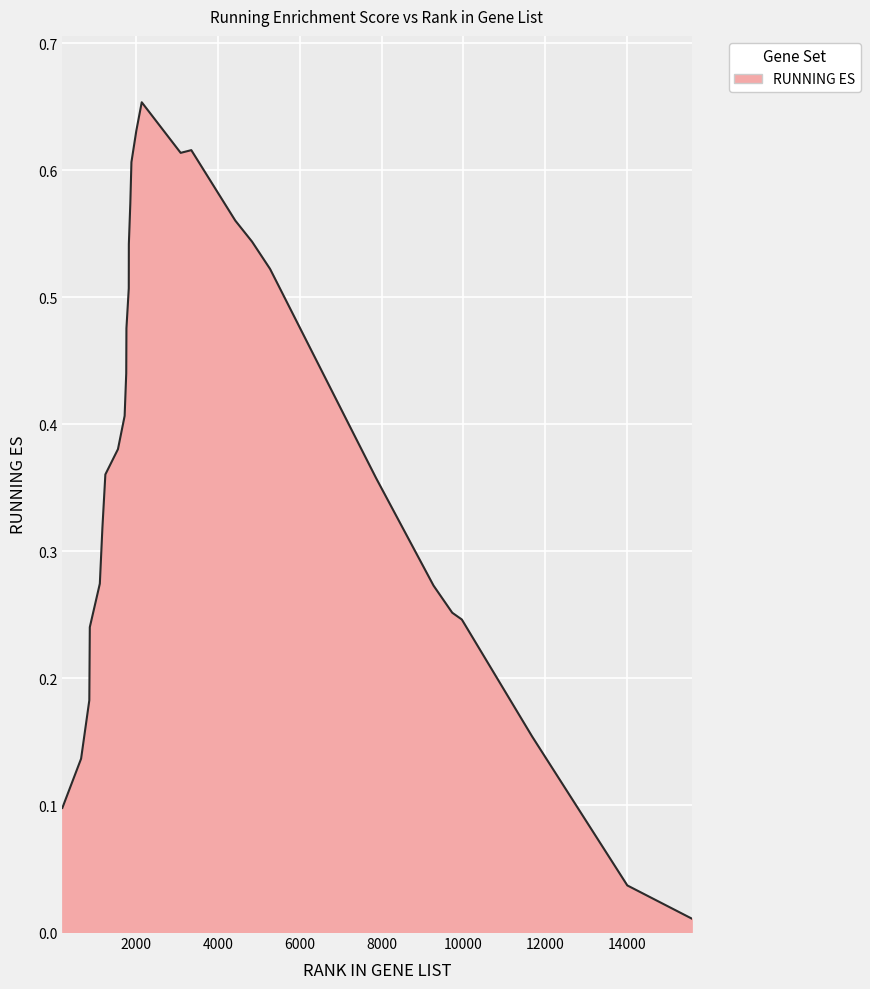

What is the sum of all values?

11.4